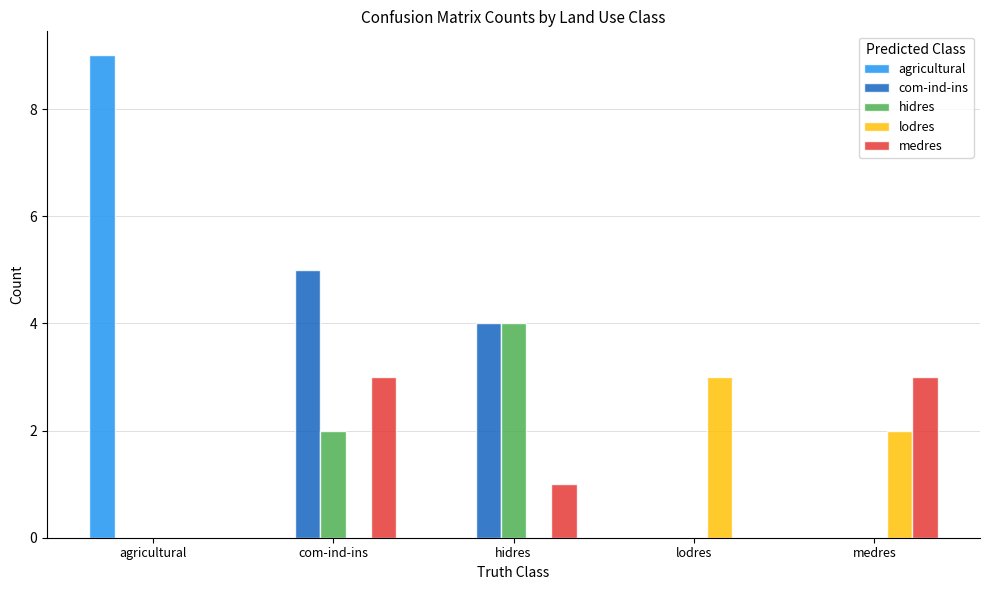

Is the value of hidres at hidres greater than the value of medres at com-ind-ins?

Yes